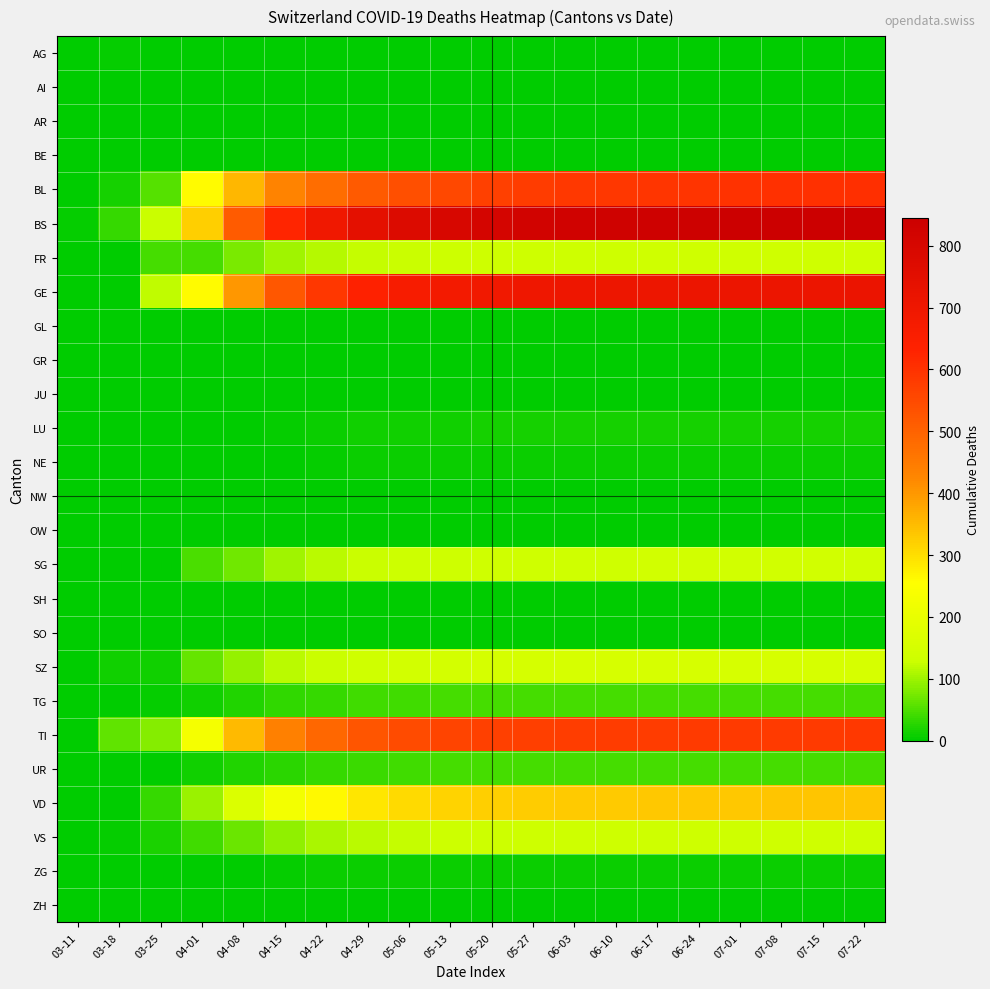

Between 04-22 and 06-17, which series saw the biggest shift?

BS